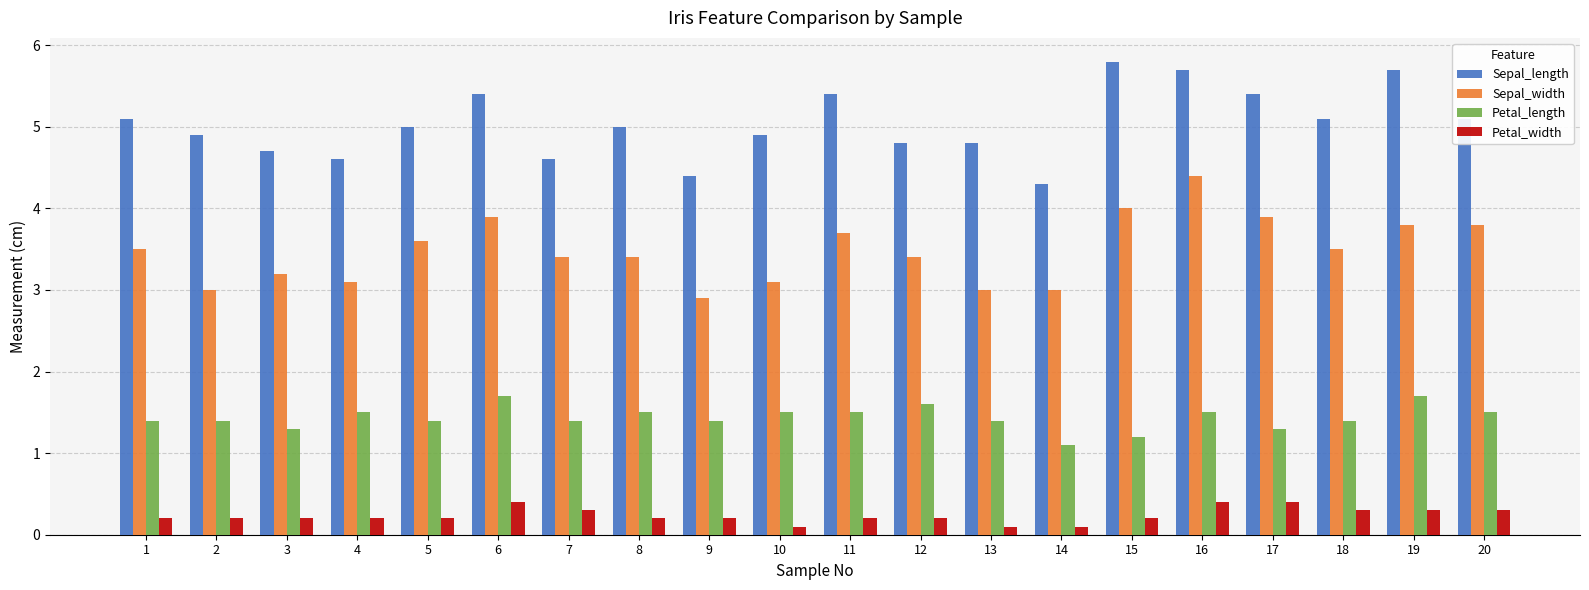

True or false: Sepal_length has a value of 5.4 at 11.

True